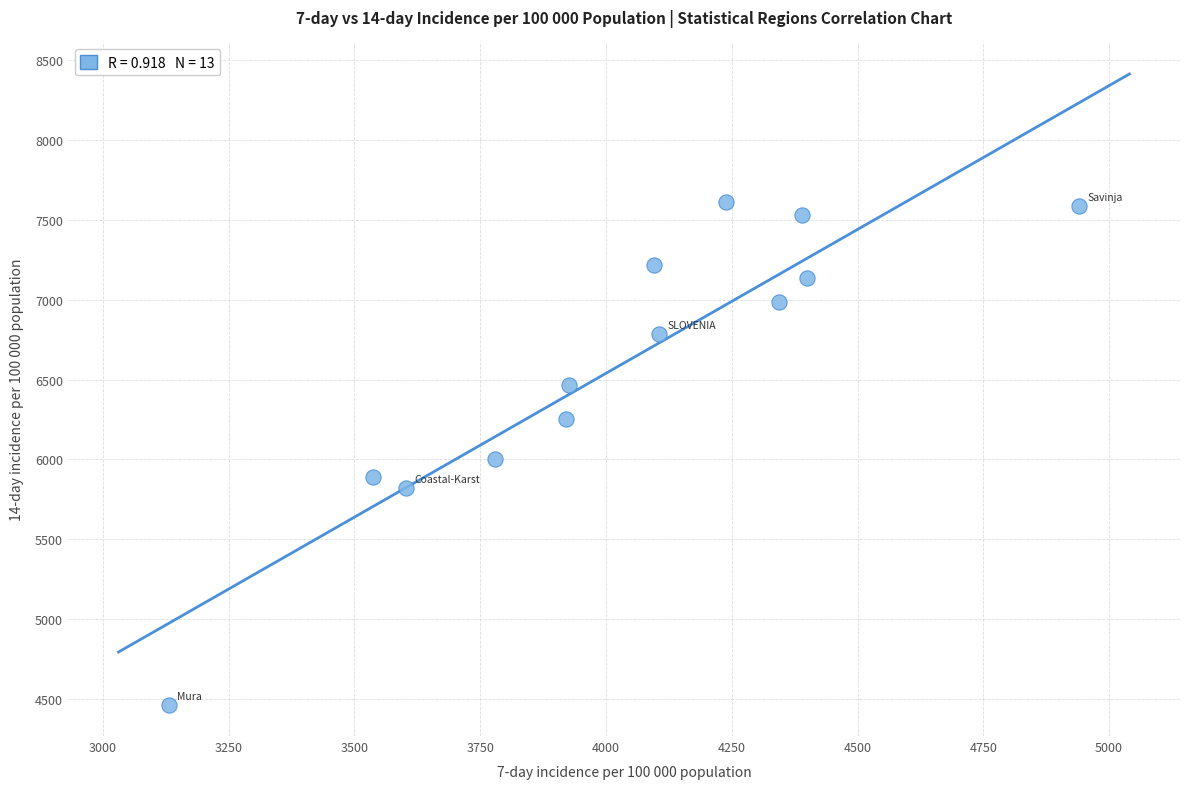

What is the range of Y values (max minus min)?

3145.6